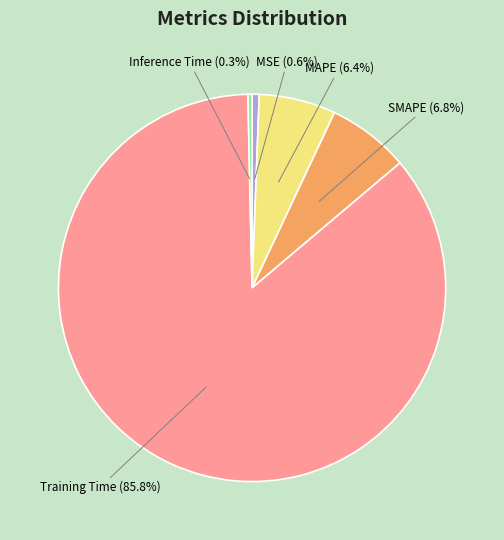

How many segments does this pie chart have?

5